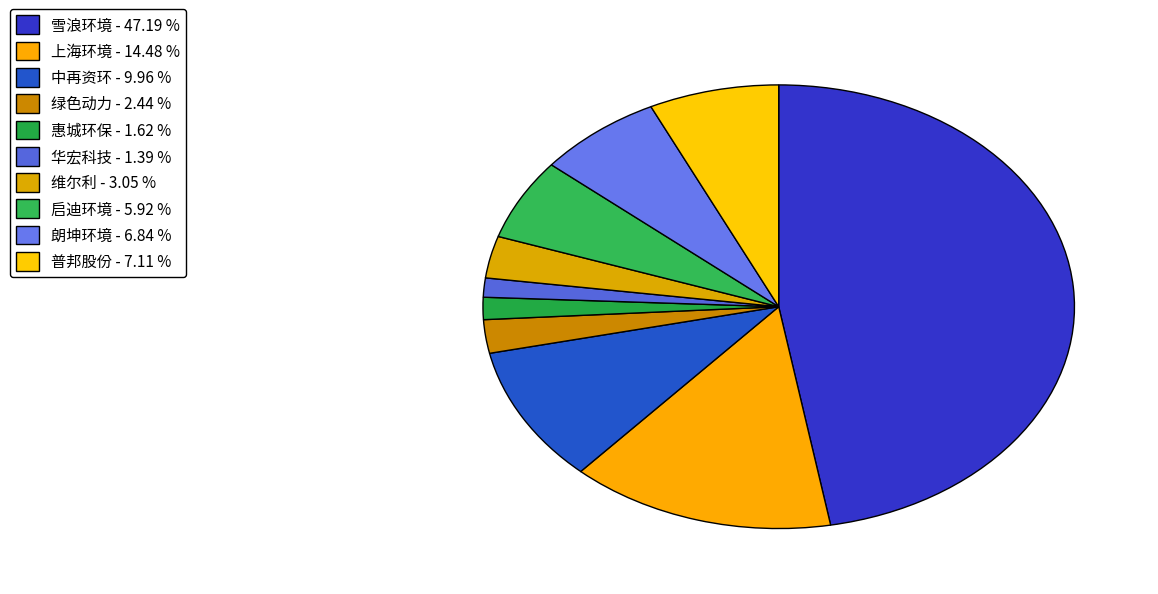

How many segments does this pie chart have?

10